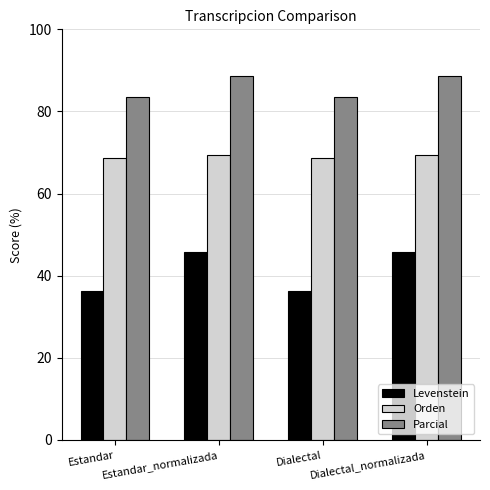

What position from the left is Dialectal_normalizada?

4